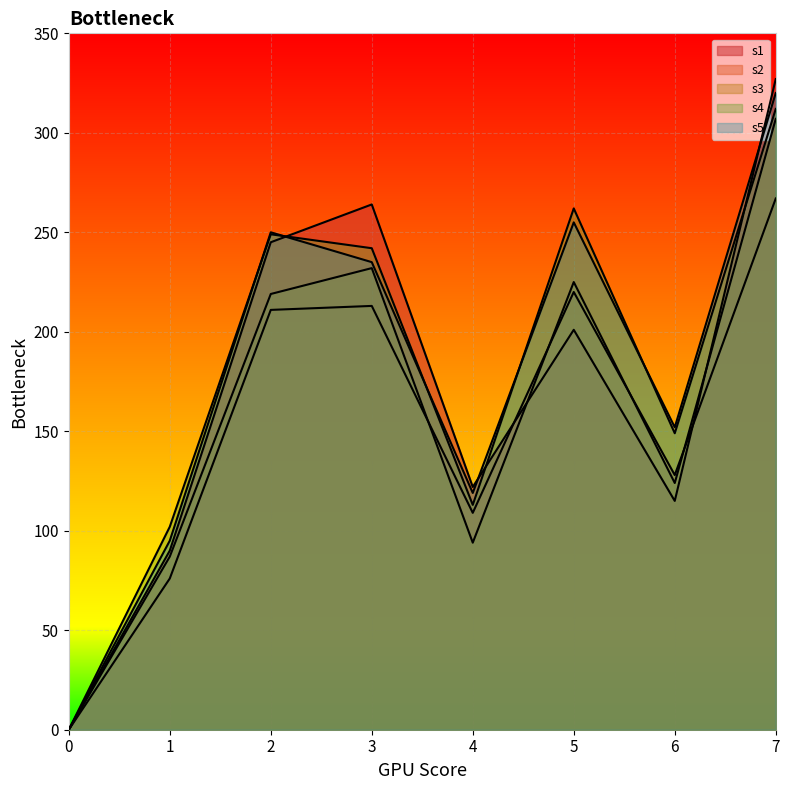

What is the sum of all s5 values?

1426